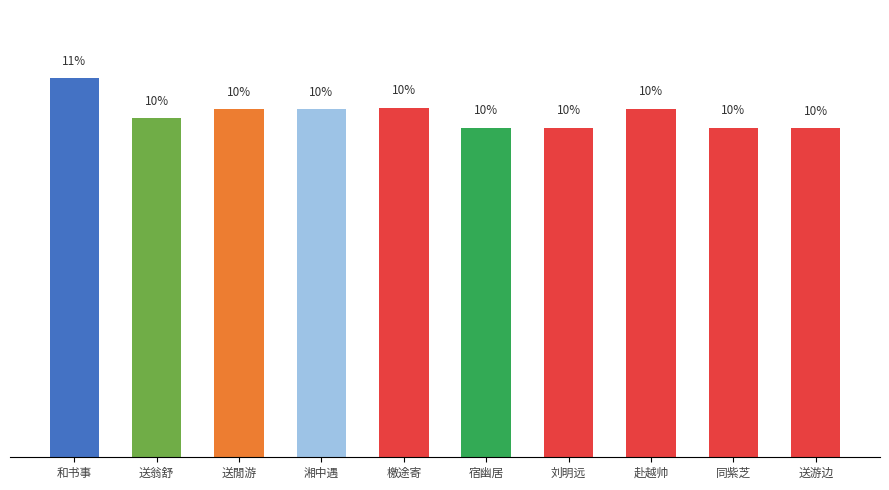

What is the ratio of the value at 送游边 to the value at 刘明远?

1.0